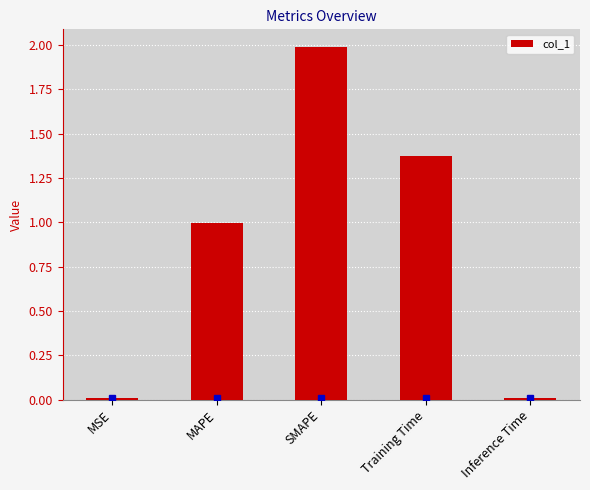

What is the average value?

0.9